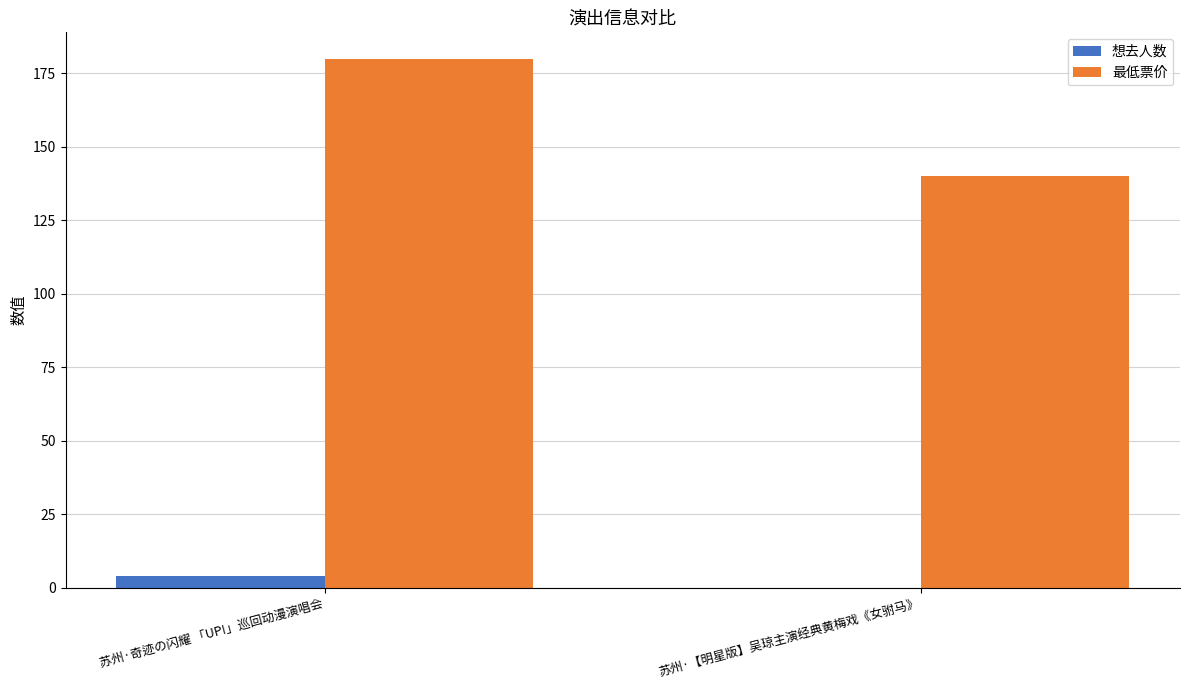

What is the sum of all 最低票价 values?

320